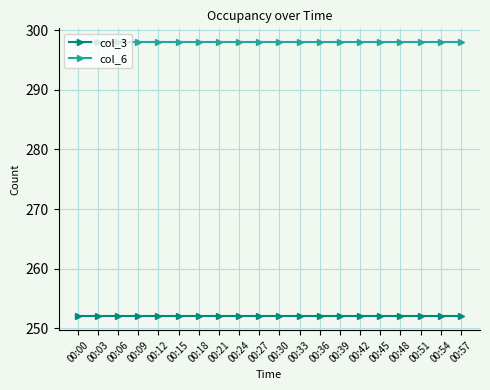

What is the total value across all series at 00:48?

550